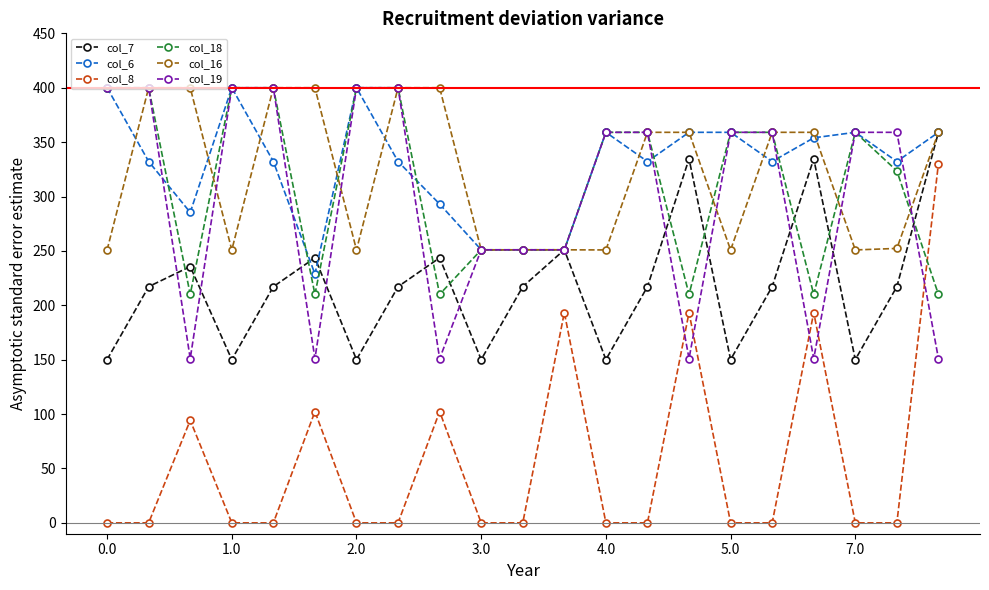

What are all the series names shown in the legend?

col_7, col_6, col_8, col_18, col_16, col_19